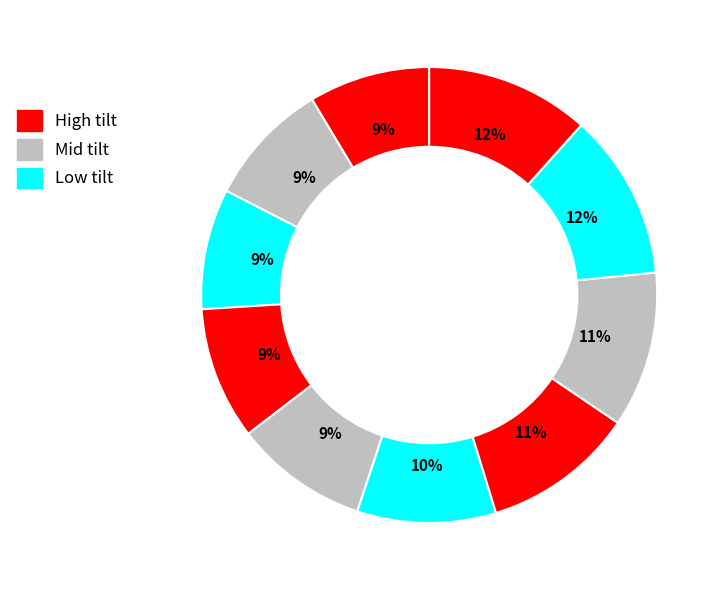

Count the number of slices in the pie.

10